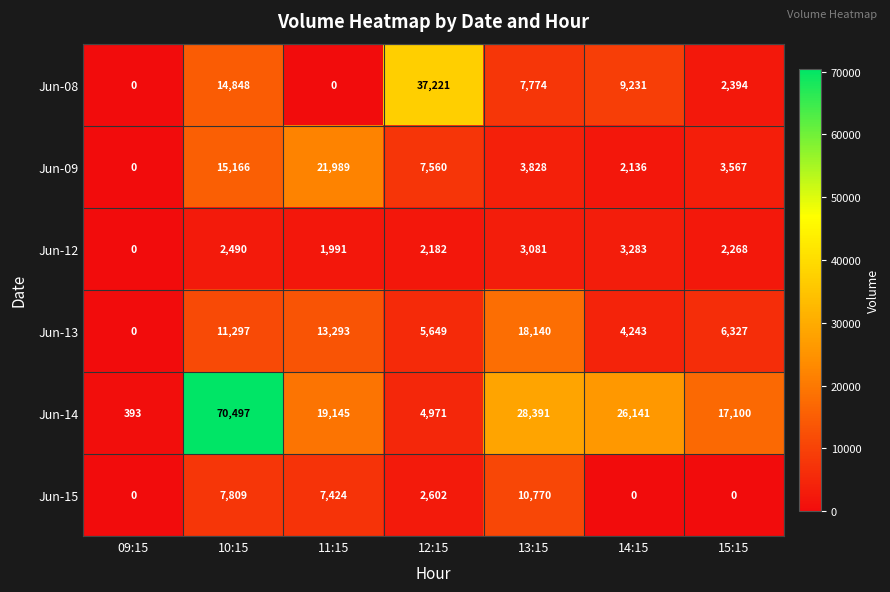

True or false: Jun-09 has a value of -14584 at 09:15.

False